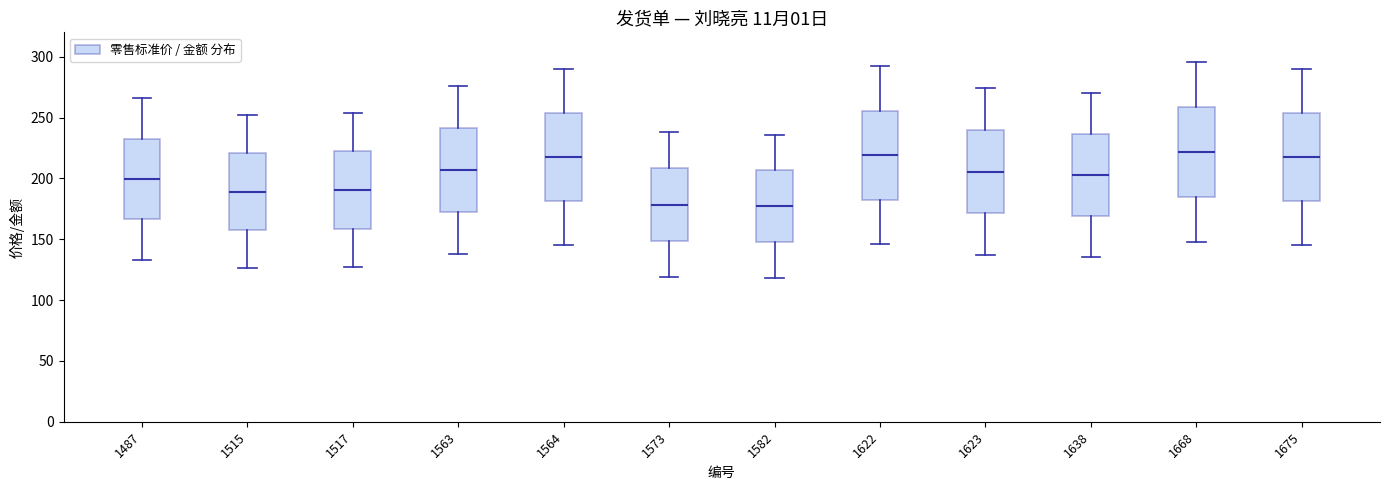

Reading left to right, read every box against the y-axis: the position of its median line, the range the box covers, and the ends of its whiskers. The values are not printed on the chart, so give them approximately, as read against the axis.

1487: median 200, box 165 to 235, whiskers 135 to 265
1515: median 190, box 160 to 220, whiskers 125 to 250
1517: median 190, box 160 to 220, whiskers 125 to 255
1563: median 205, box 175 to 240, whiskers 140 to 275
1564: median 220, box 180 to 255, whiskers 145 to 290
1573: median 180, box 150 to 210, whiskers 120 to 240
1582: median 175, box 150 to 205, whiskers 120 to 235
1622: median 220, box 185 to 255, whiskers 145 to 290
1623: median 205, box 170 to 240, whiskers 135 to 275
1638: median 205, box 170 to 235, whiskers 135 to 270
1668: median 220, box 185 to 260, whiskers 150 to 295
1675: median 220, box 180 to 255, whiskers 145 to 290